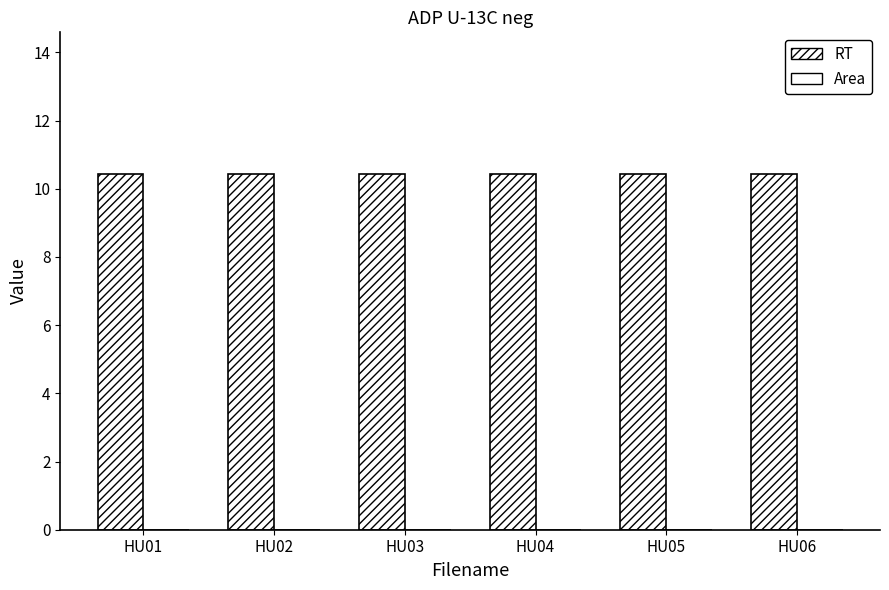

The value of RT at HU01 is 10.4. True or false?

True